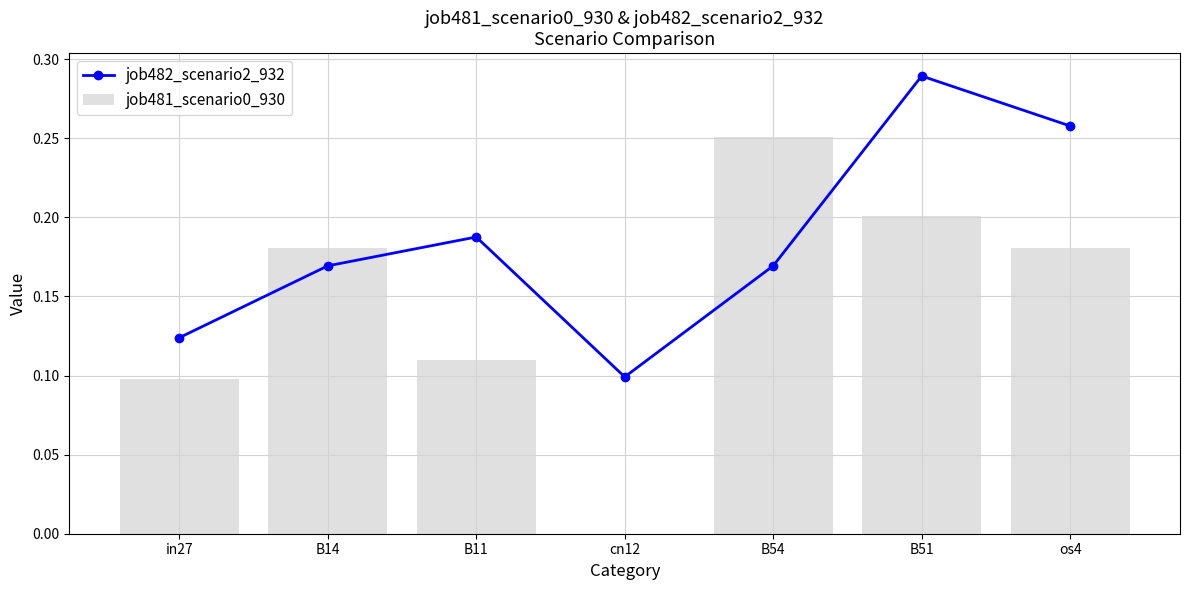

Count the job481_scenario0_930 values in the range 0 to 1.

7